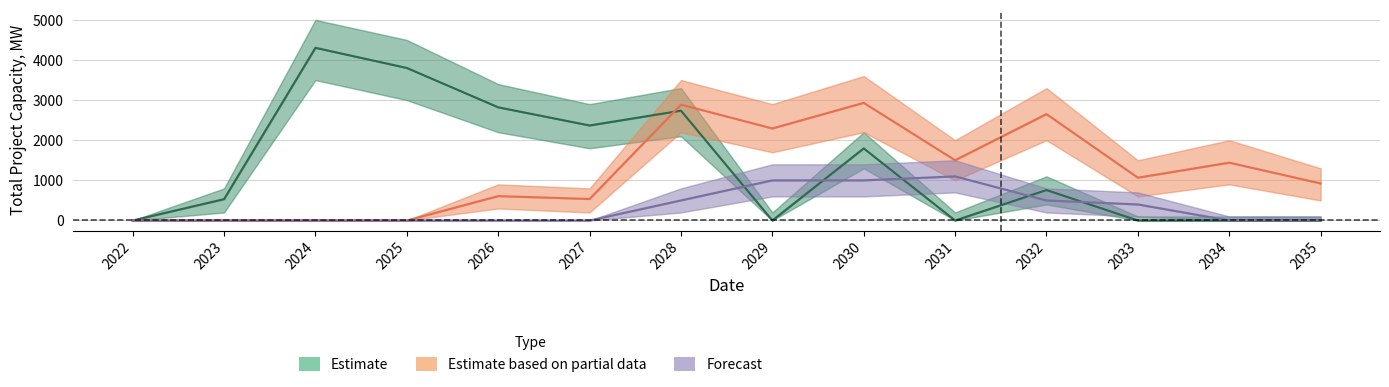

Is it true that Estimate equals 1991.8 at 2035?

False